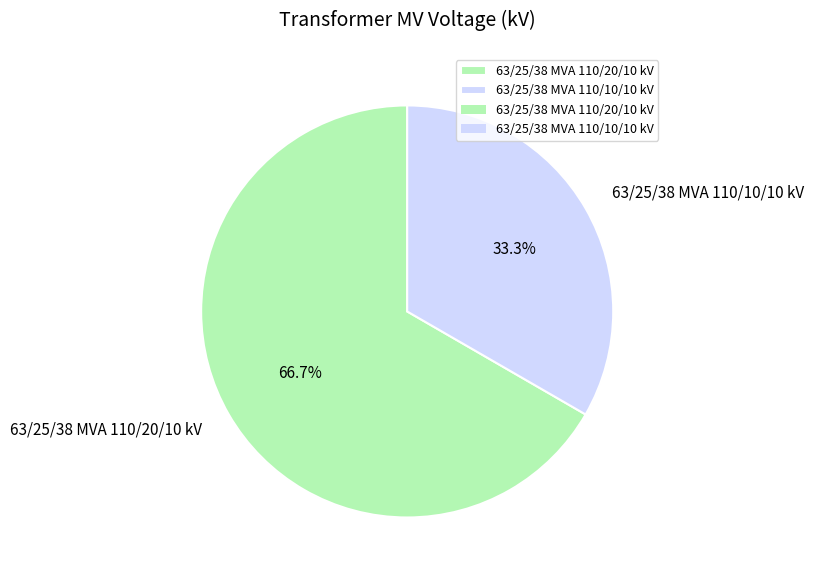

What percentage is the 63/25/38 MVA 110/10/10 kV slice, to the nearest percent?

33%